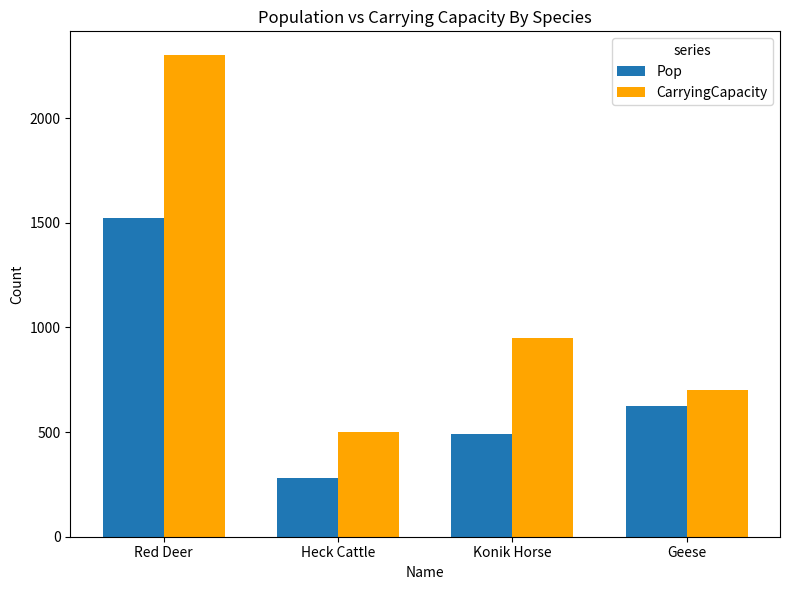

The CarryingCapacity series shows 700 at Geese. True or false?

True